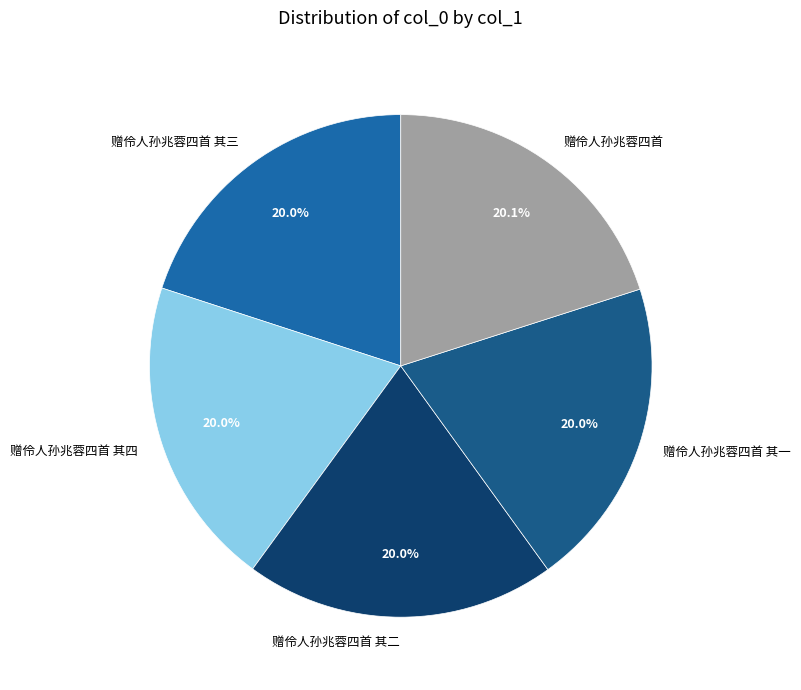

Combined, do 赠伶人孙兆蓉四首 其二 and 赠伶人孙兆蓉四首 account for over 50%?

No